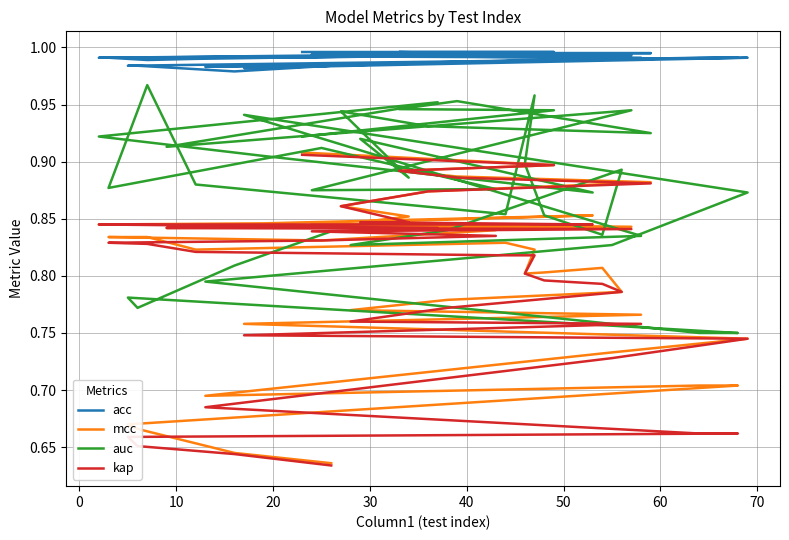

Which series has the largest total across all categories?

acc